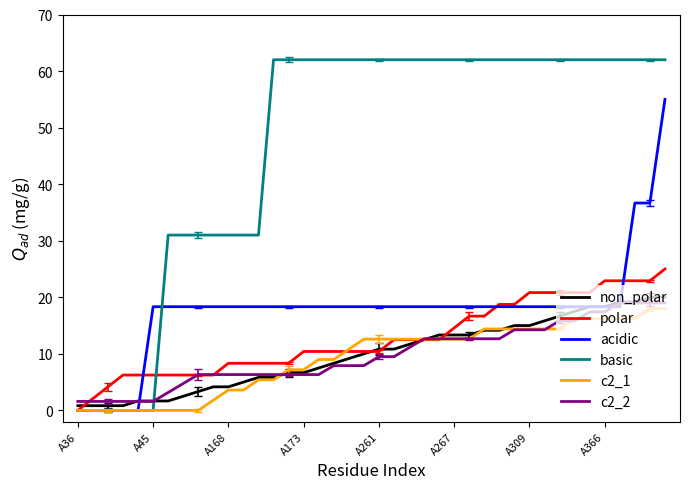

What is the maximum value for acidic?

55.0